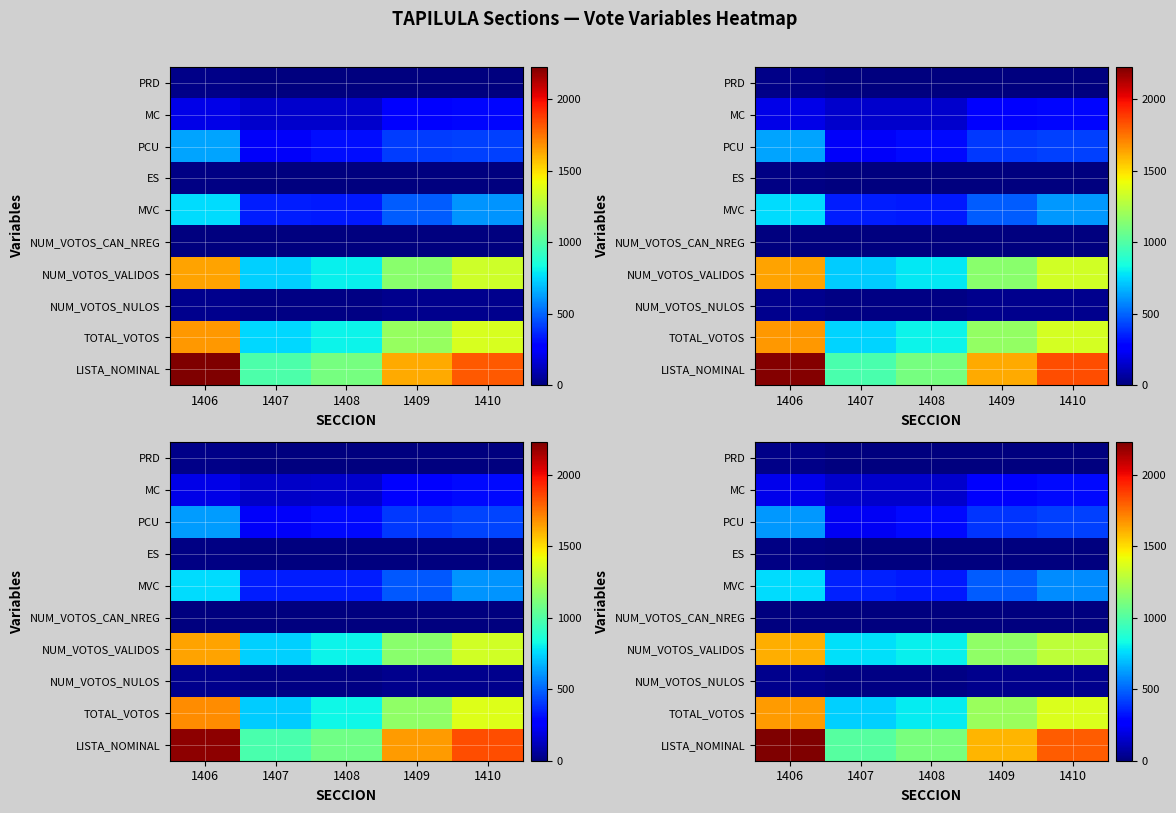

What is the difference between the second highest and minimum values in the row_0 series?

5.0